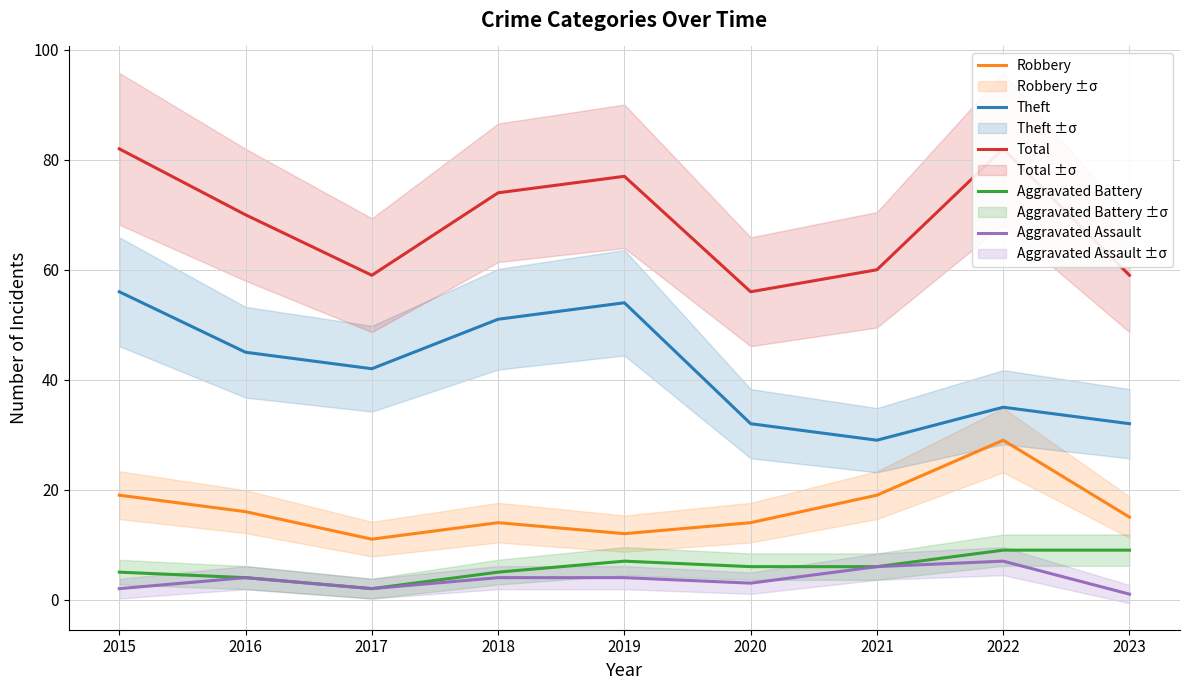

True or false: Robbery and Aggravated Battery intersect in this chart.

False